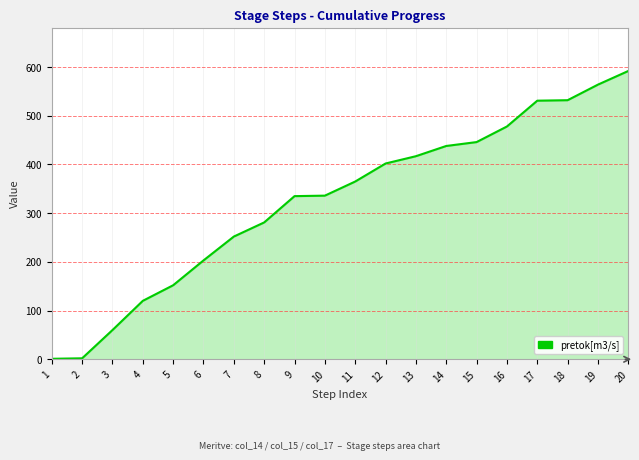

Does the chart display data point markers on the line(s)?

No